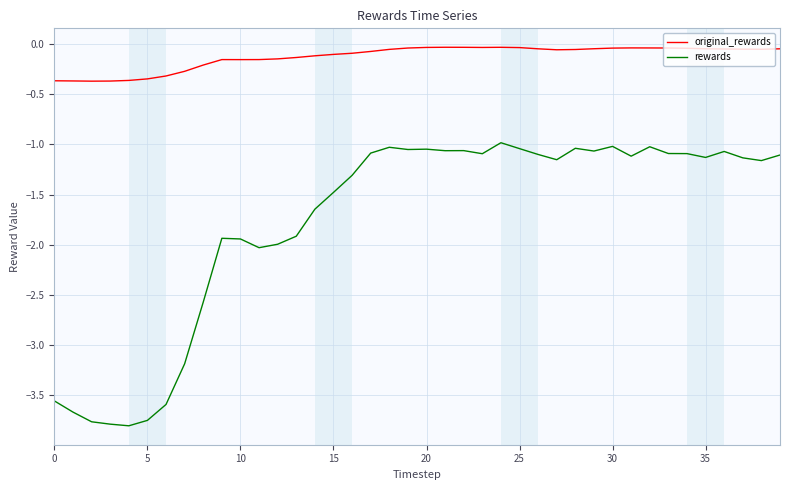

True or false: rewards and original_rewards intersect in this chart.

False